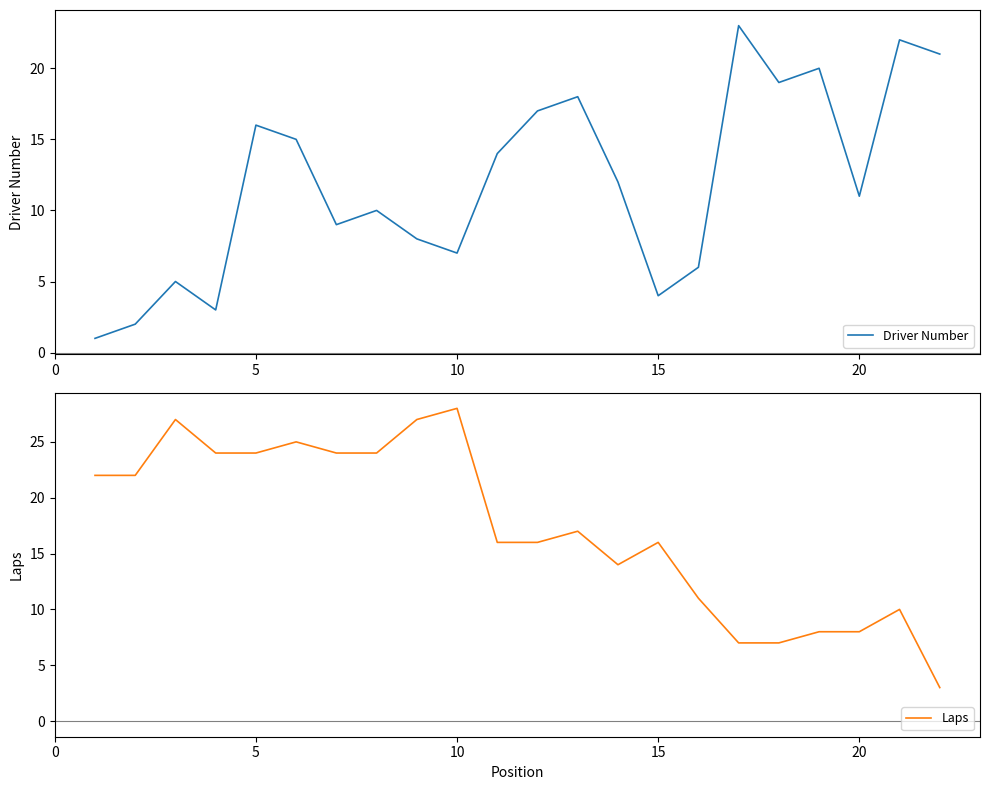

Does the chart display data point markers on the line(s)?

No